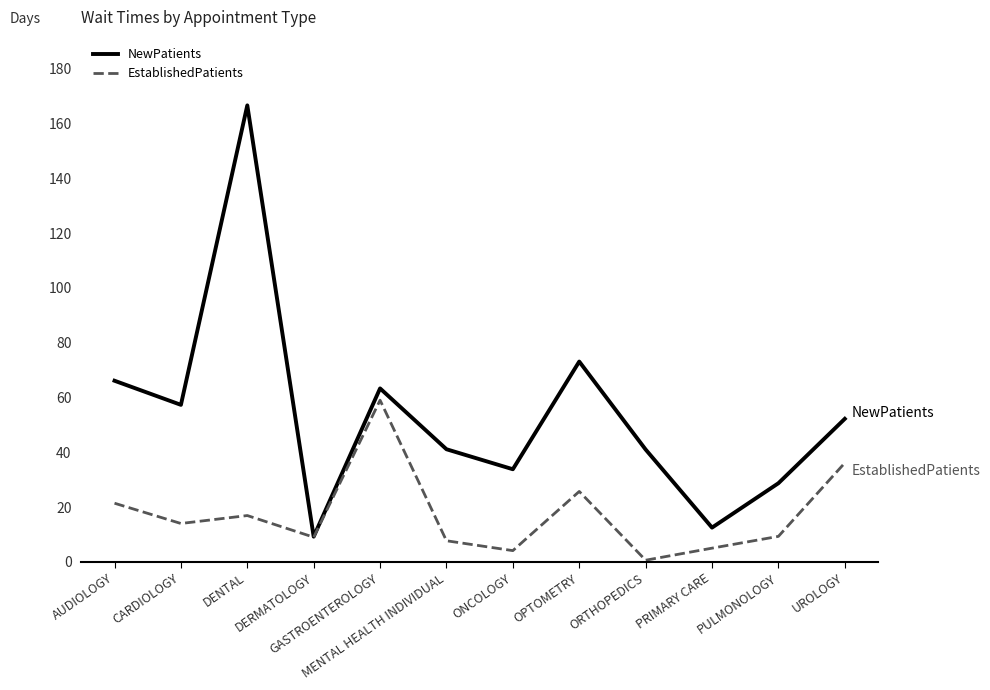

What is the maximum value for NewPatients?

166.6